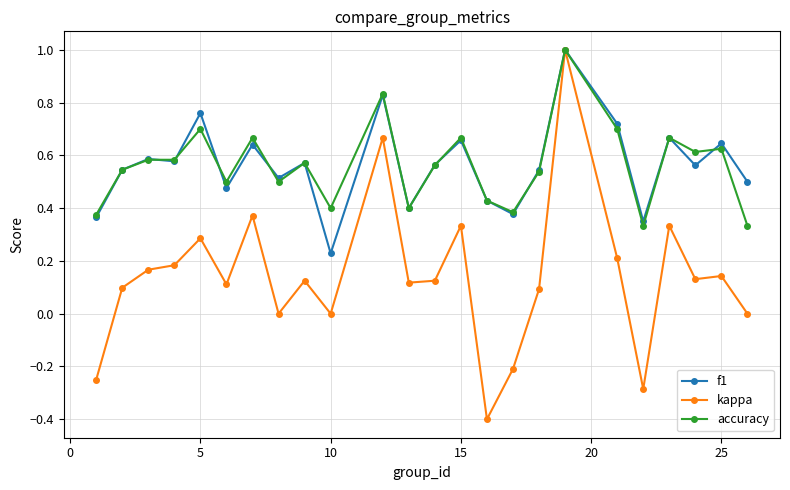

How many categories are shown in the chart?

24